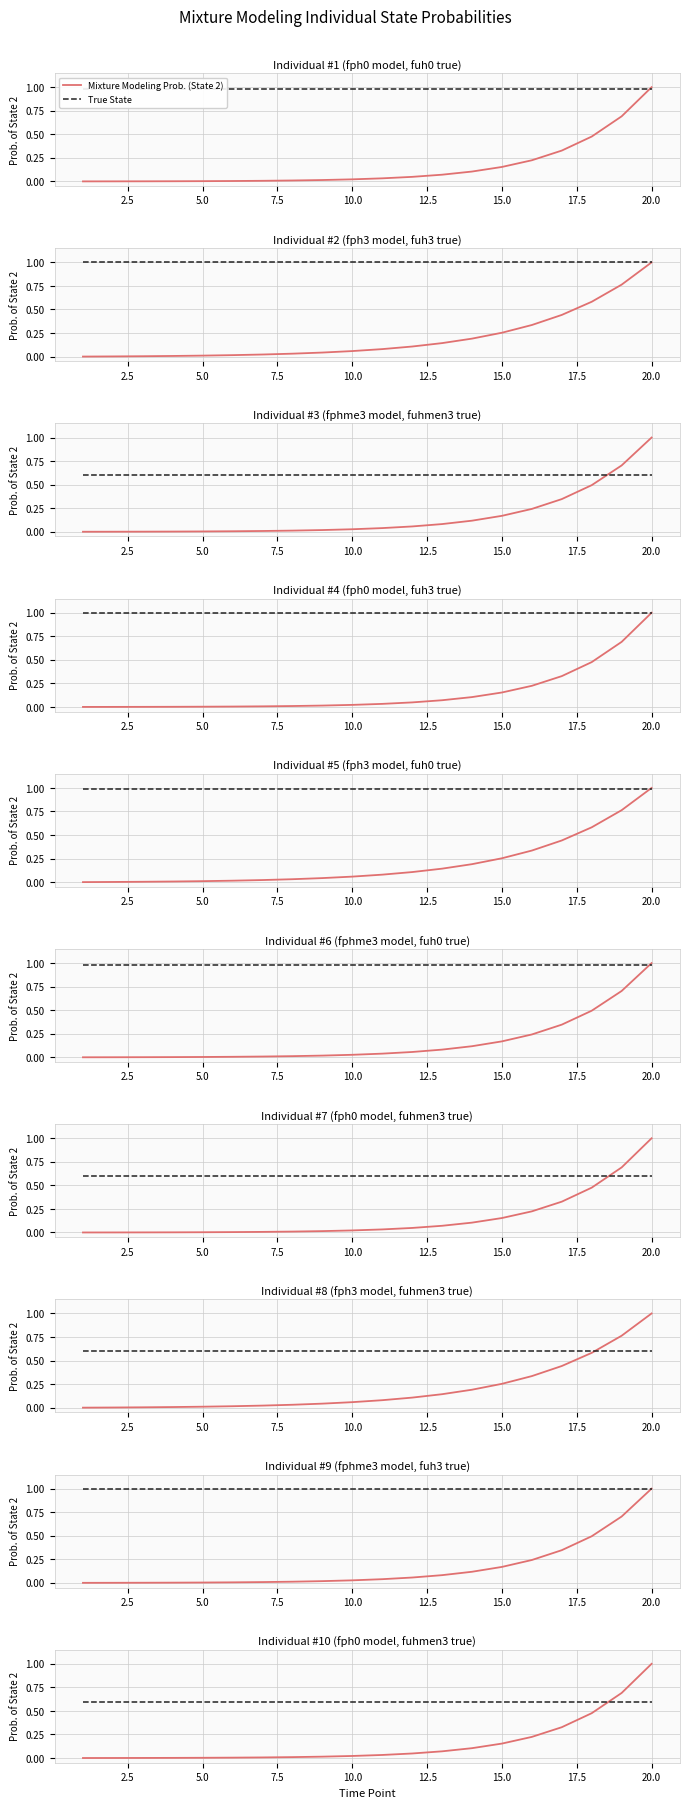

Is it true that Mixture Modeling Prob. (State 2) equals 0.0 at 12.5?

False